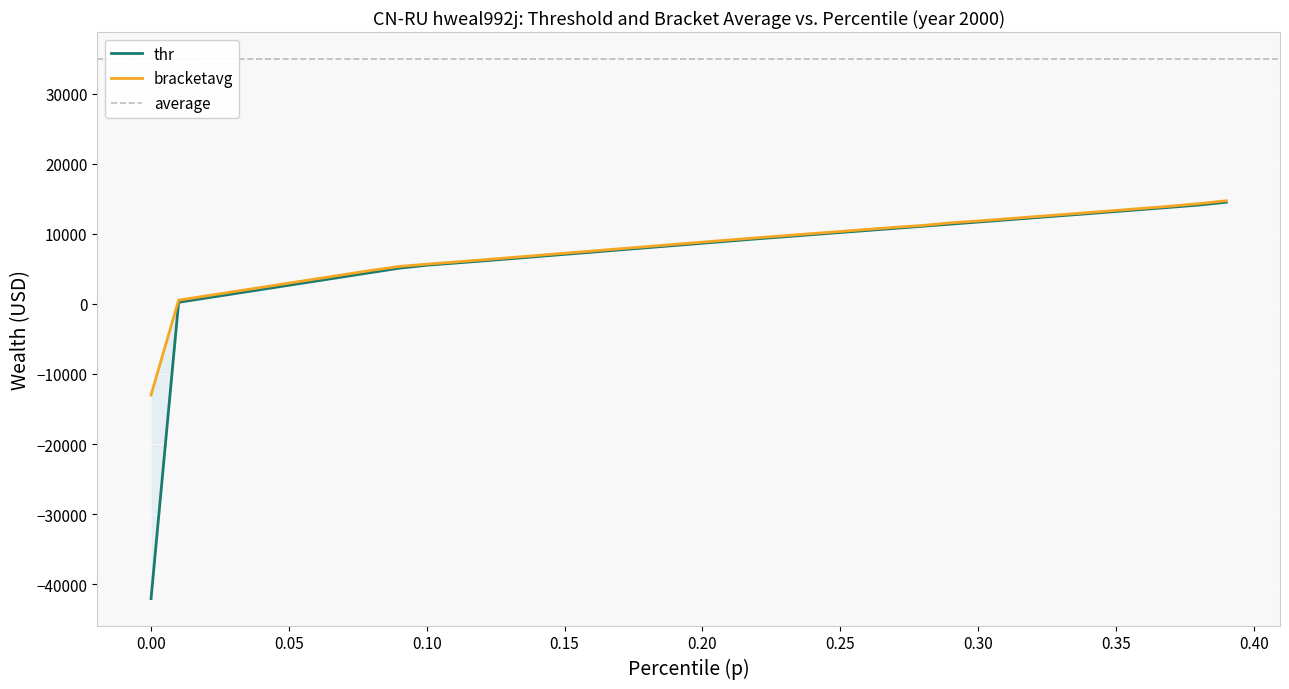

True or false: thr has a value of 22421.8 at 0.35.

False